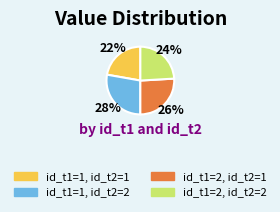

What is the largest slice in the pie chart?

id_t1=1, id_t2=2